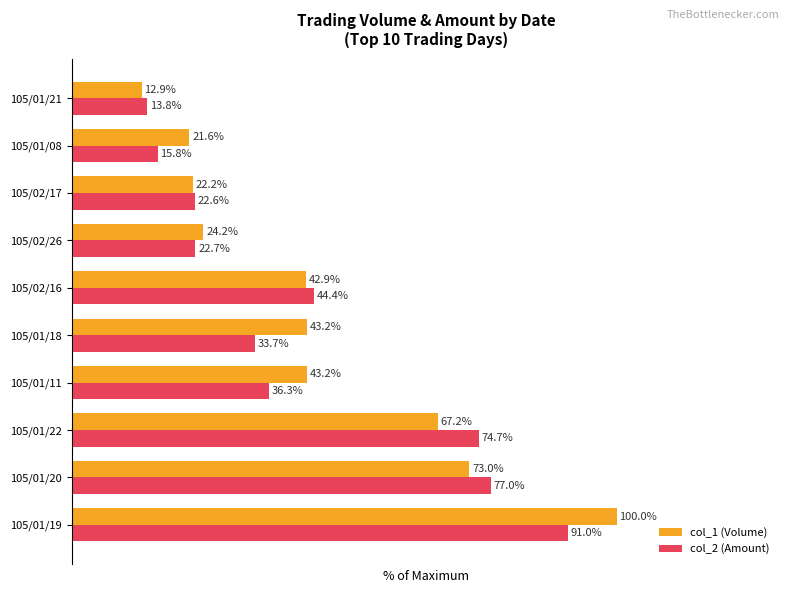

Which series has the largest total across all categories?

col_1 (Volume)